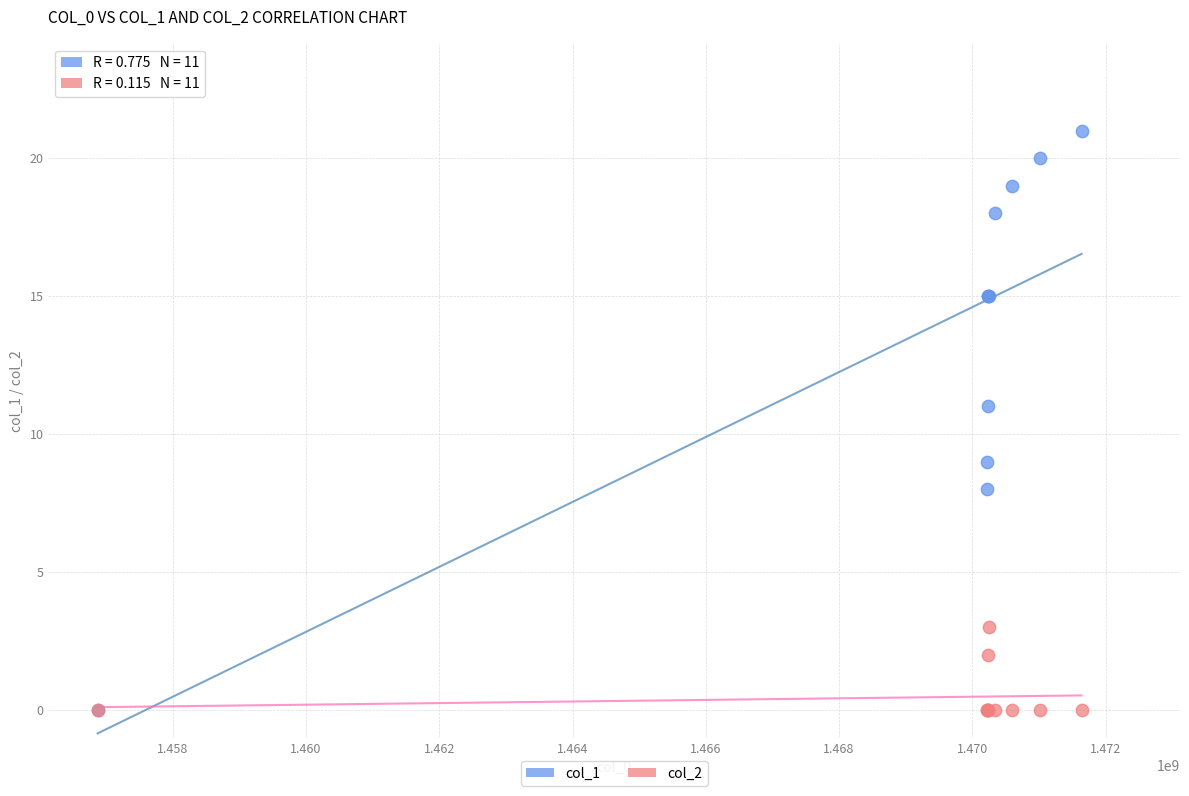

What are all the series names shown in the legend?

col_1, col_2